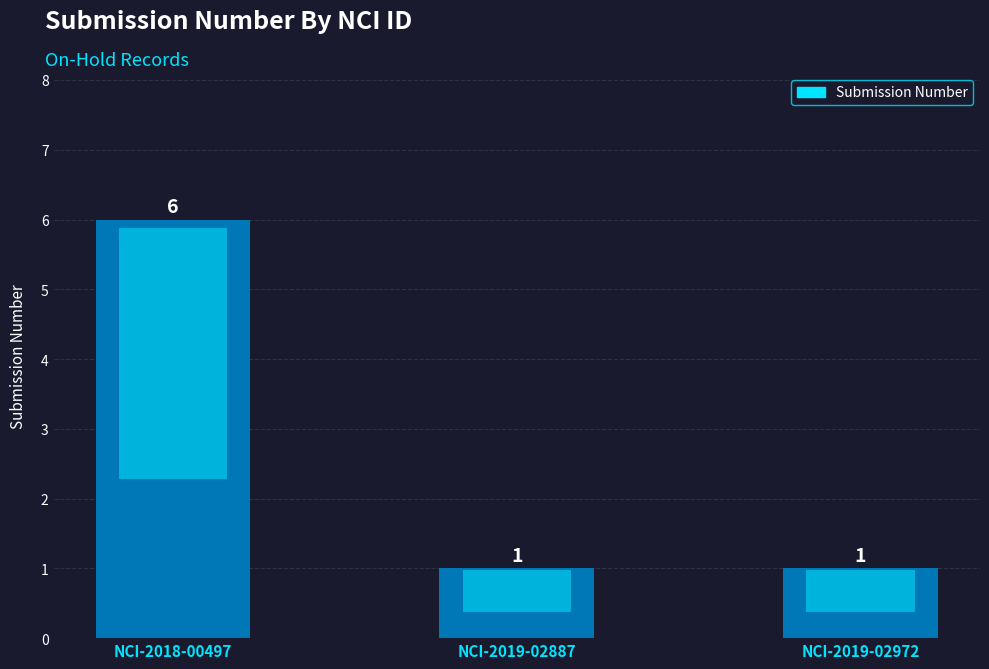

Are the bars horizontal?

No